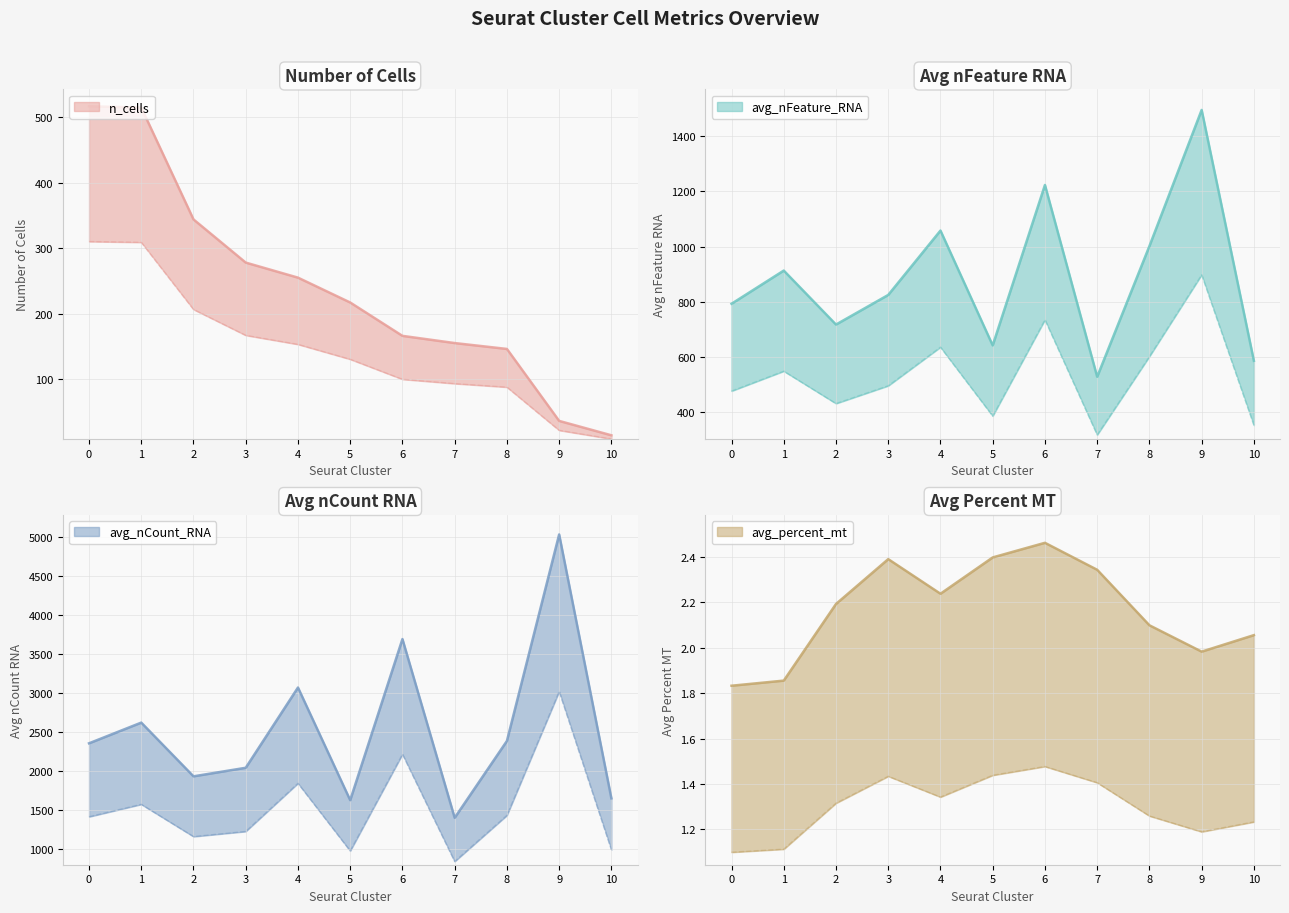

What are all the series names shown in the legend?

n_cells, avg_nFeature_RNA, avg_nCount_RNA, avg_percent_mt